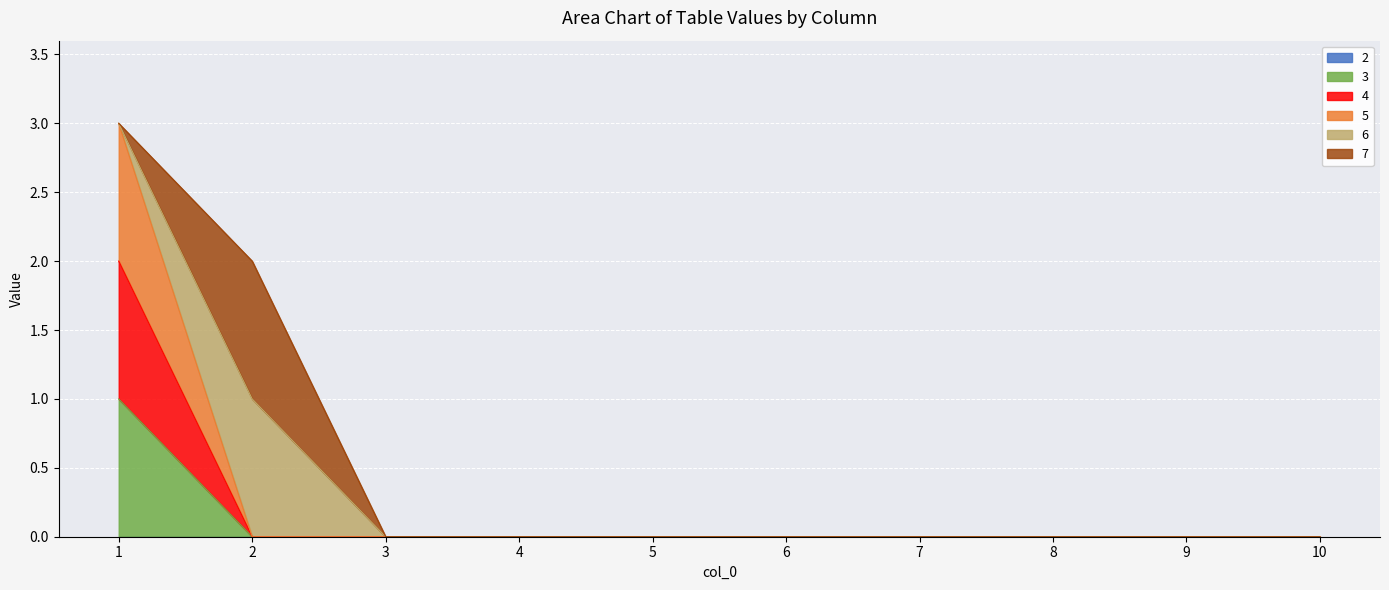

True or false: 5 and 4 cross at least once.

False